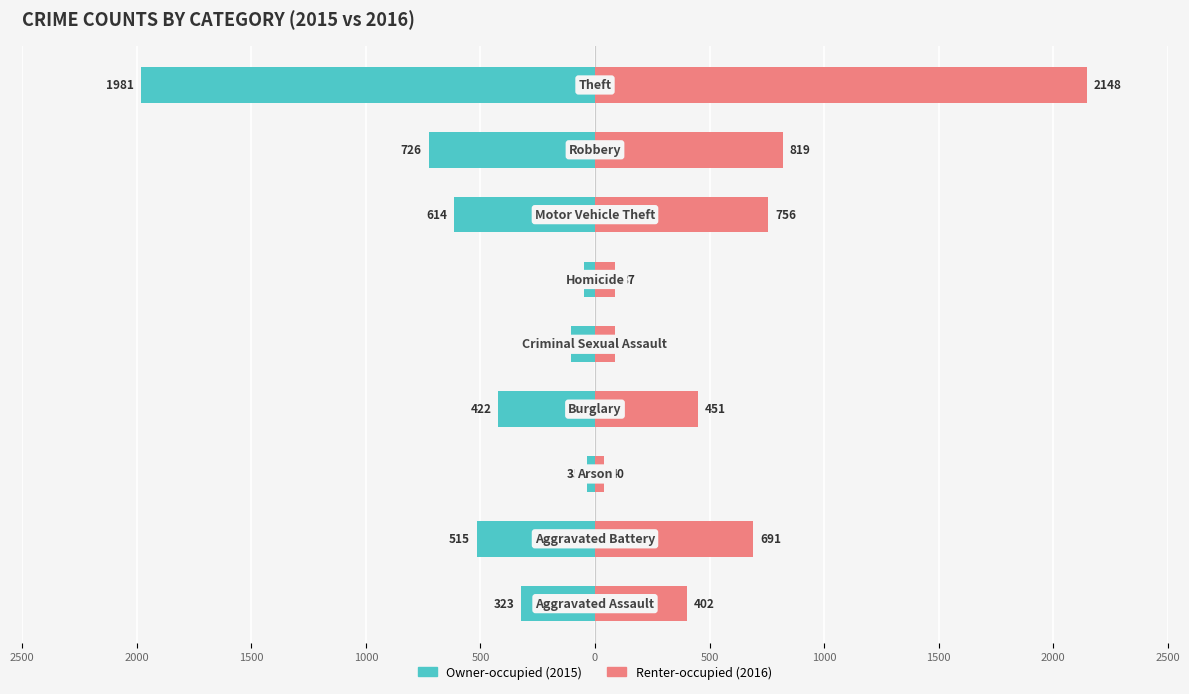

Which series changed the most between 1500 and 500?

Renter-occupied